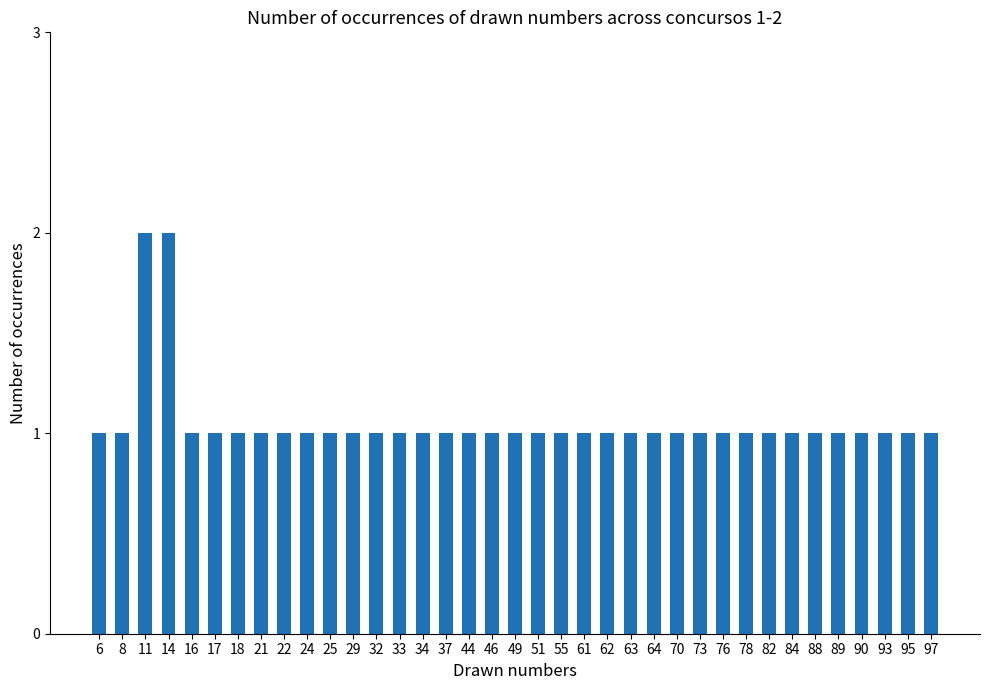

What is the average value?

1